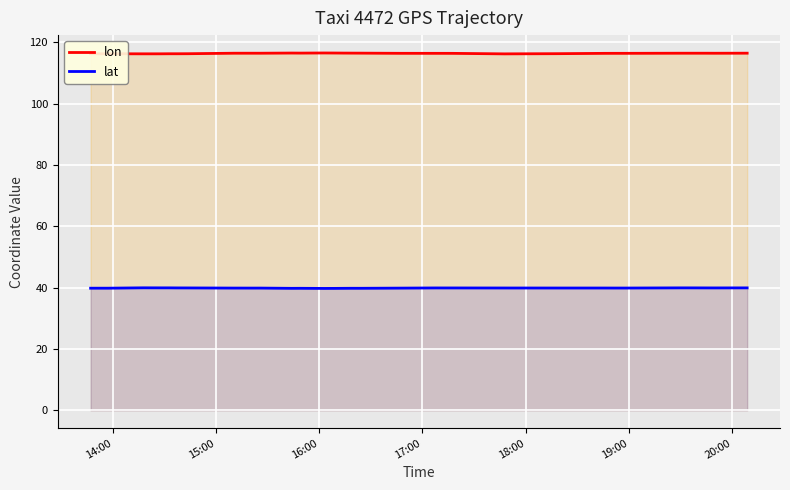

List the series in order of their peak value, highest first.

lon, lat